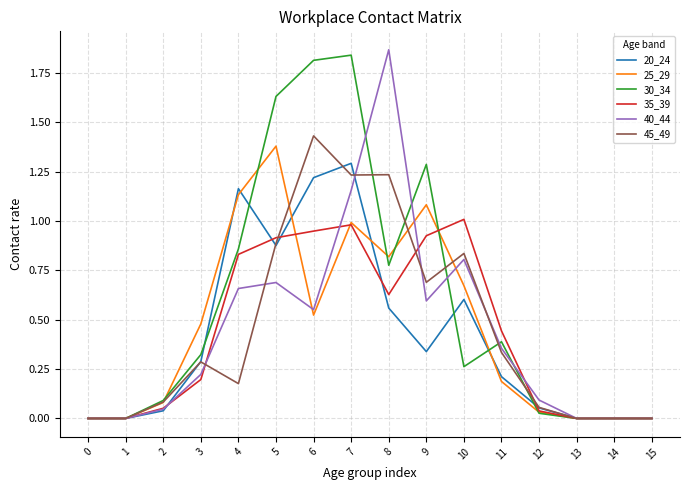

Is the value of 35_39 at 8 greater than the value of 30_34 at 4?

No